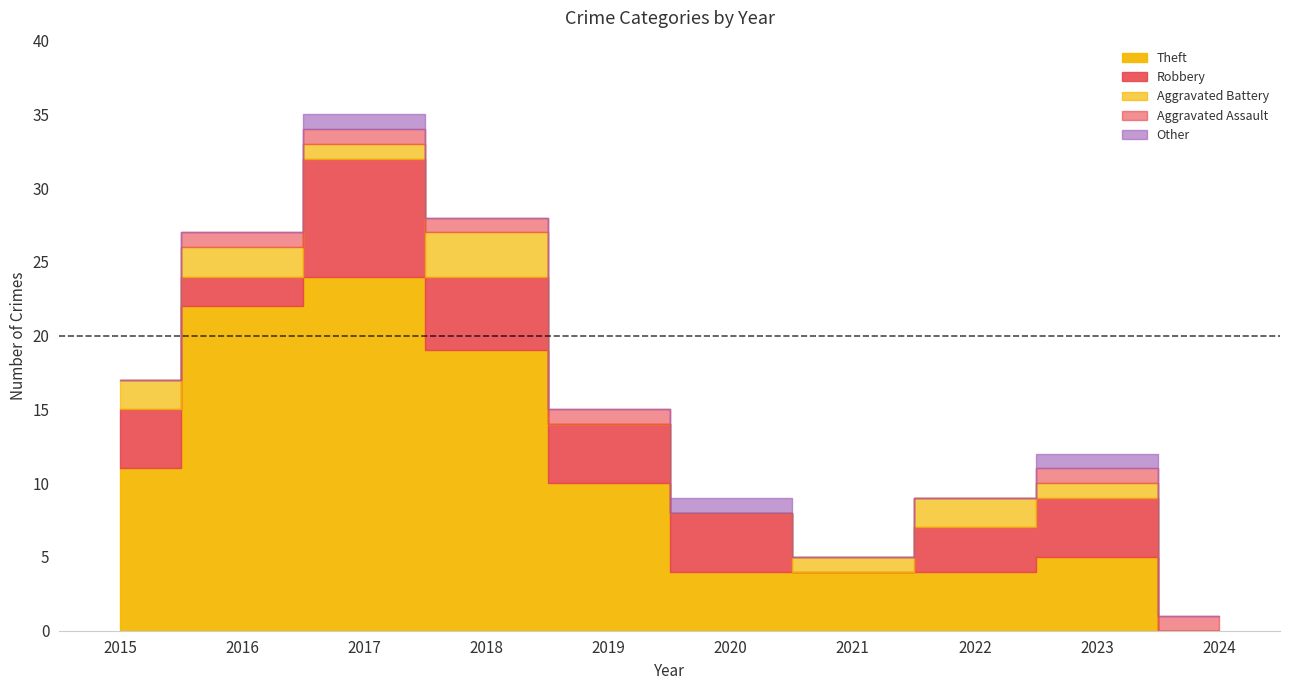

How many interior local valleys does the Aggravated Battery series have?

1